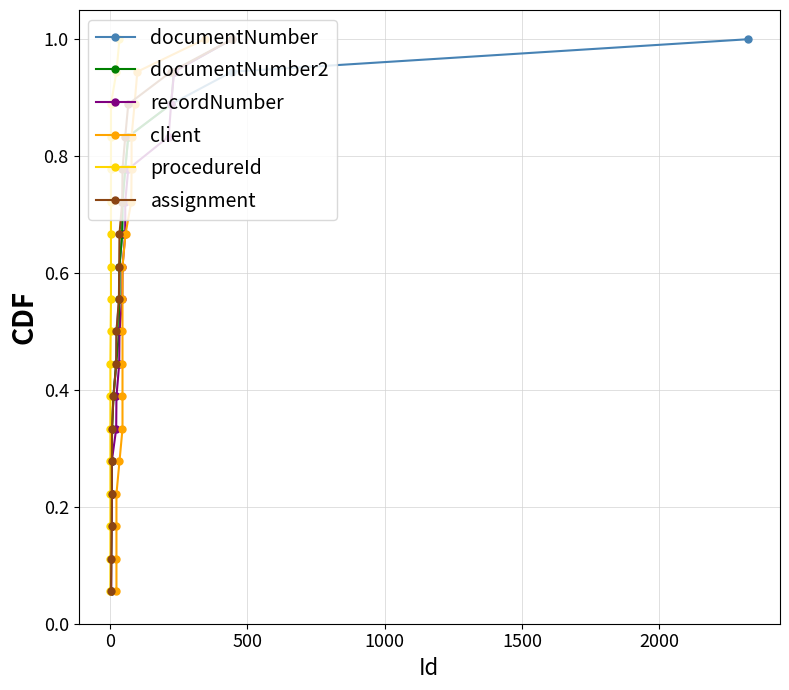

What is the value of the client point at the 9th from the left?

0.5